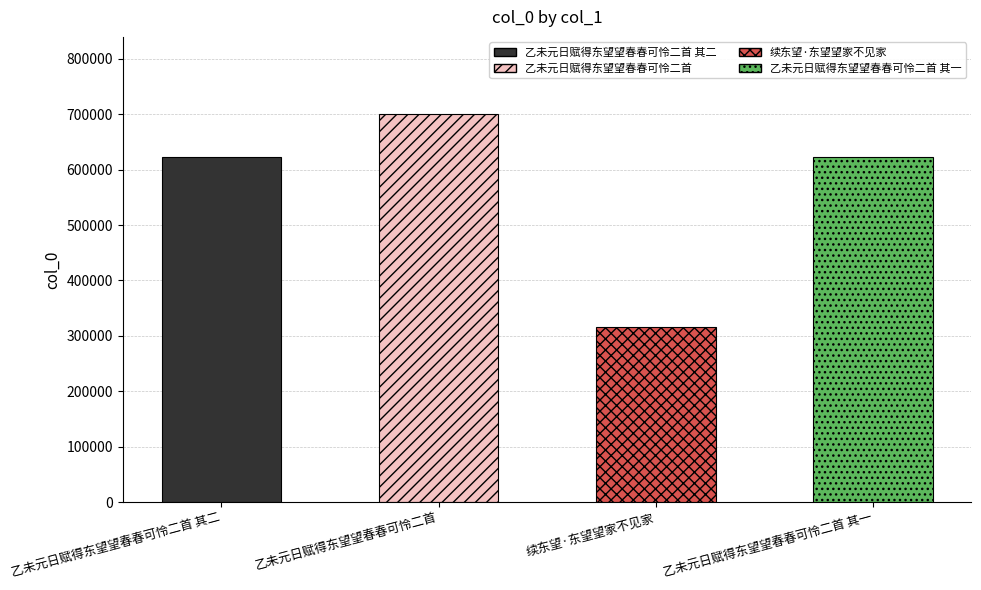

What is the sum of all values?

2261648